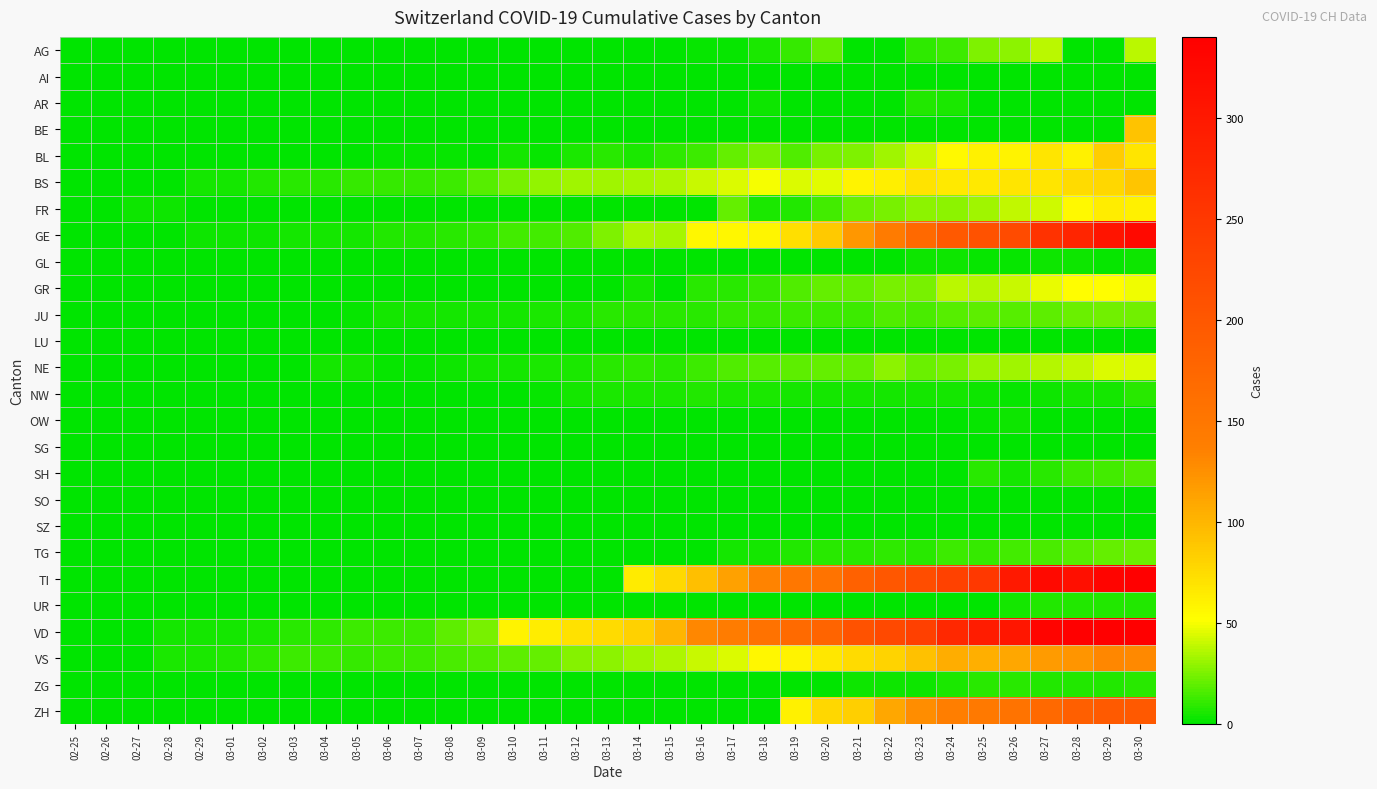

At 03-08, list the series in order from smallest to largest.

AG, AI, AR, BE, FR, GL, GR, LU, NW, OW, SG, SH, SO, SZ, TG, TI, UR, ZG, ZH, BL, NE, JU, GE, BS, VS, VD